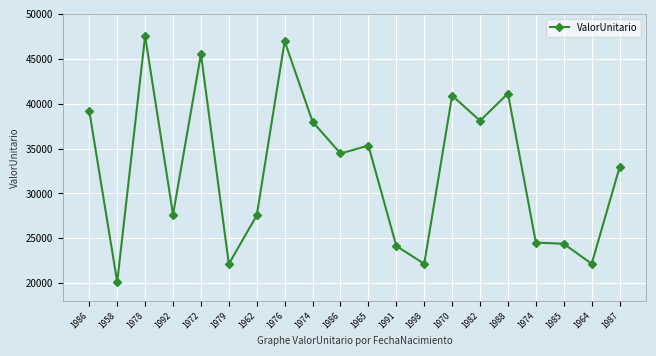

Is this an area chart (filled region under the line)?

No